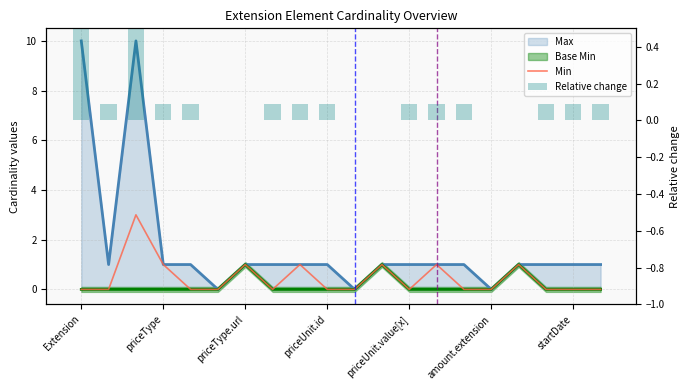

Does the chart contain any negative values?

No